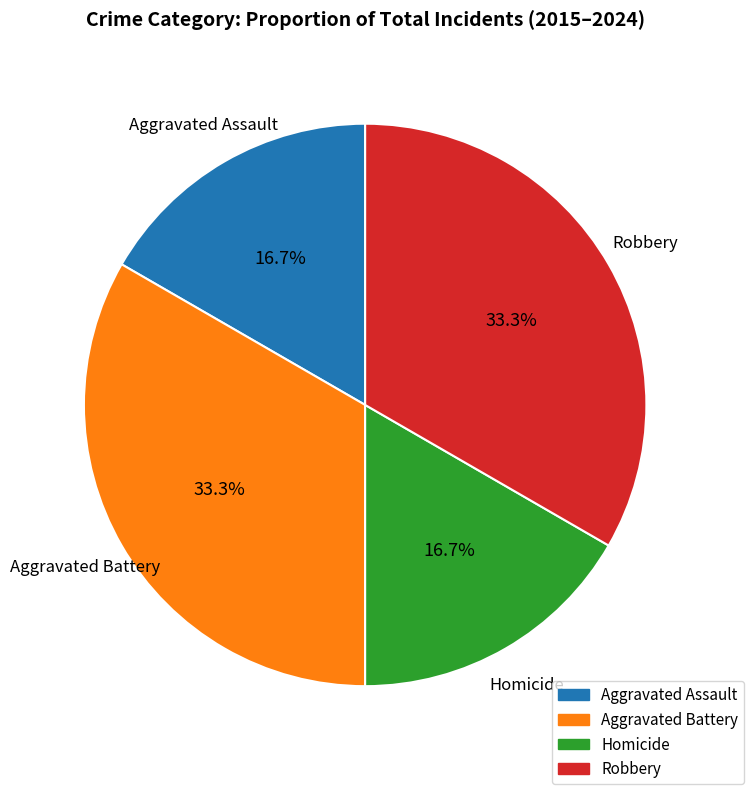

To the nearest percent, what is the difference between the largest and smallest slice percentages?

17%